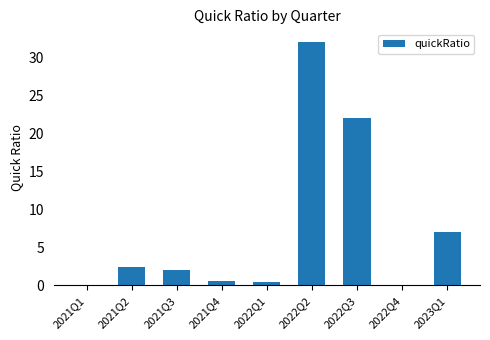

Which category has the highest value across all series?

2022Q2